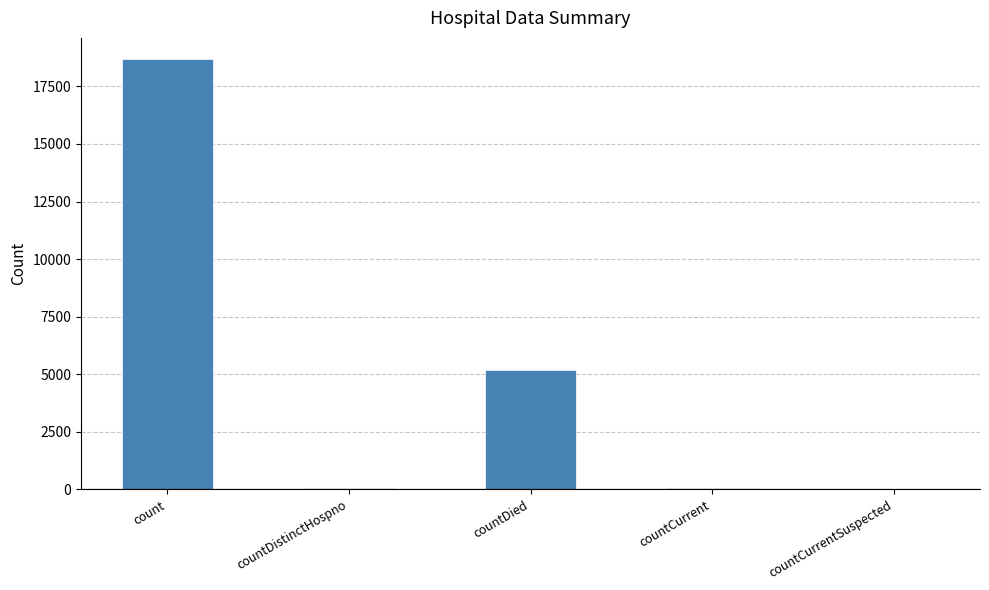

What is the maximum value shown in the chart?

18675